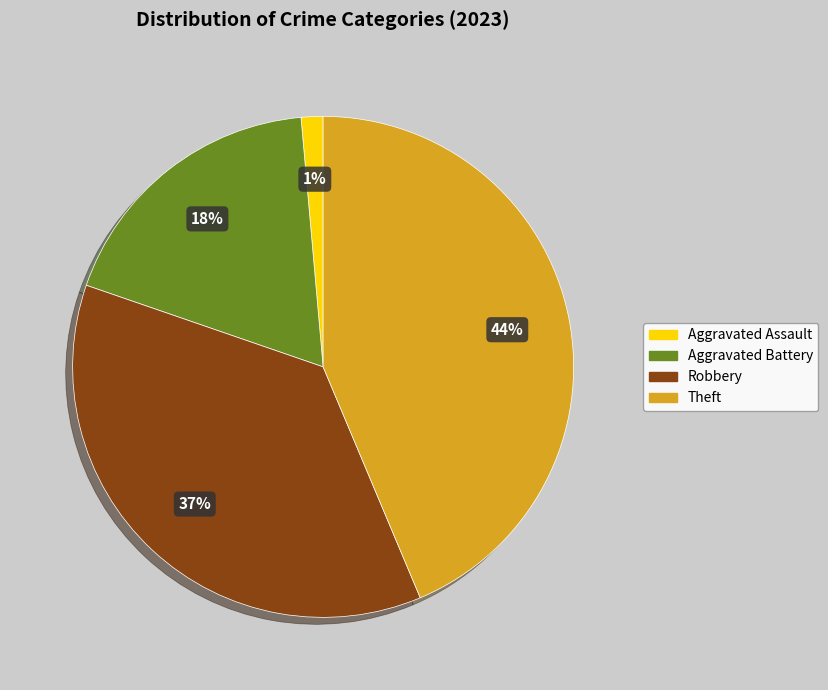

Does any single category account for the majority?

No